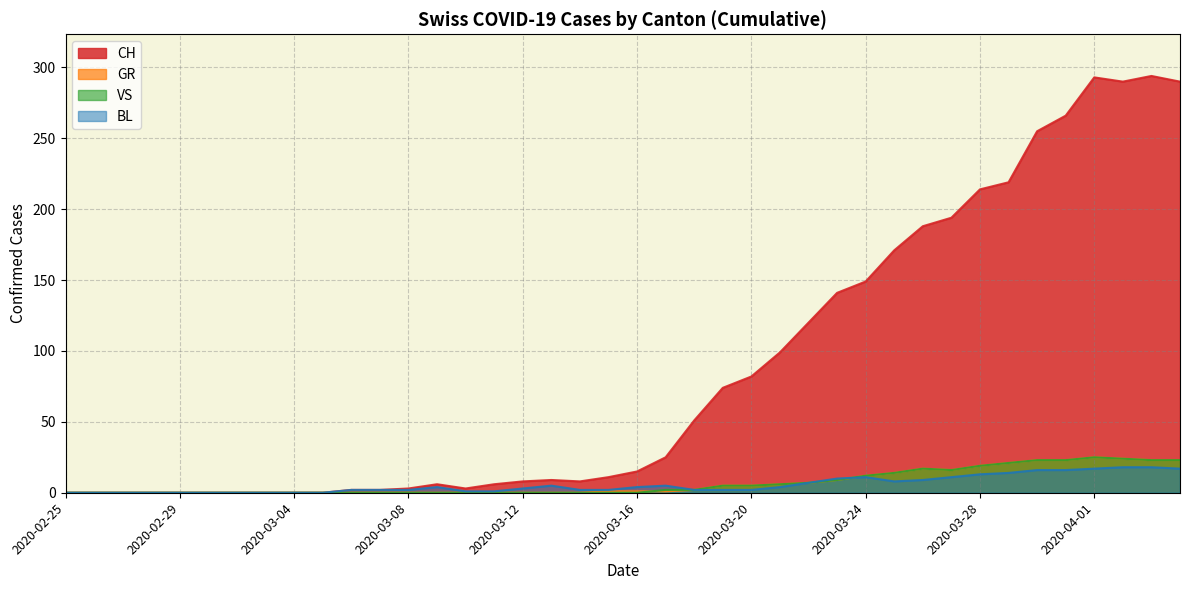

What are all the series names shown in the legend?

CH, GR, VS, BL